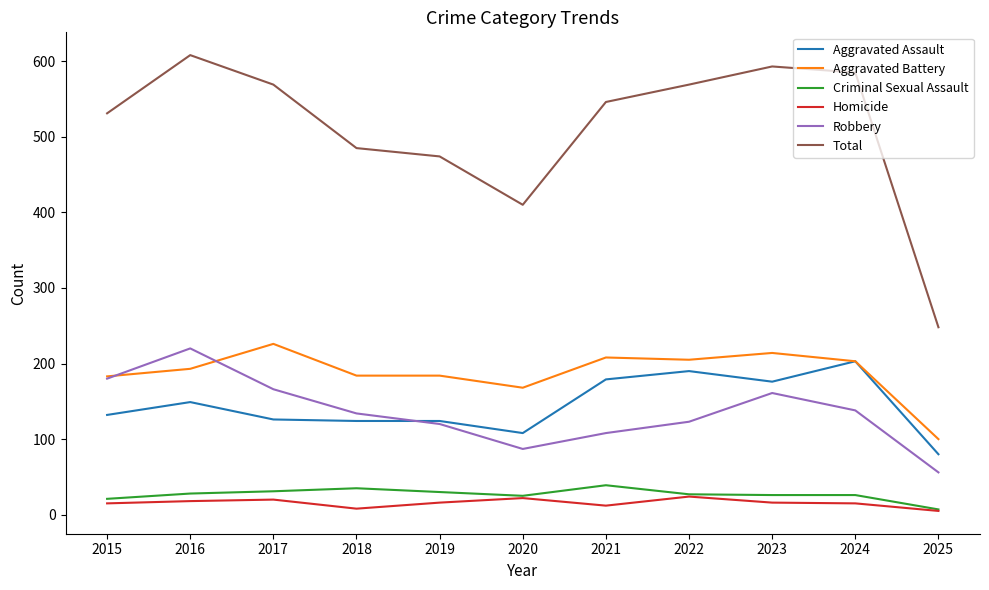

How many categories are shown in the chart?

11